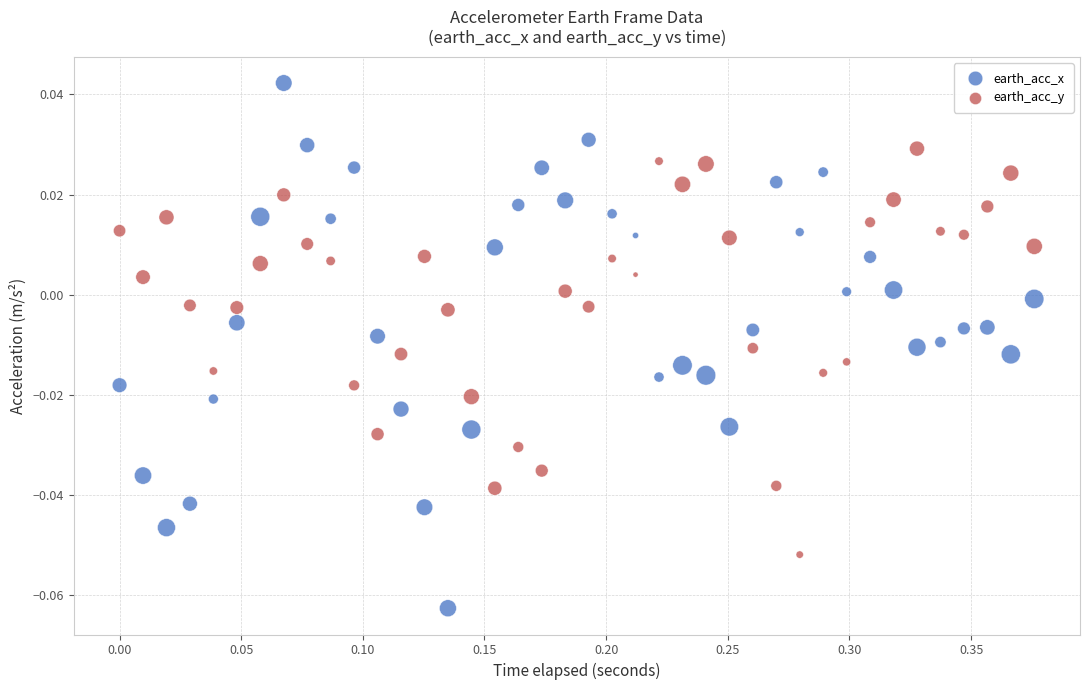

Across all data points, what is the range of X values (max minus min)?

0.4